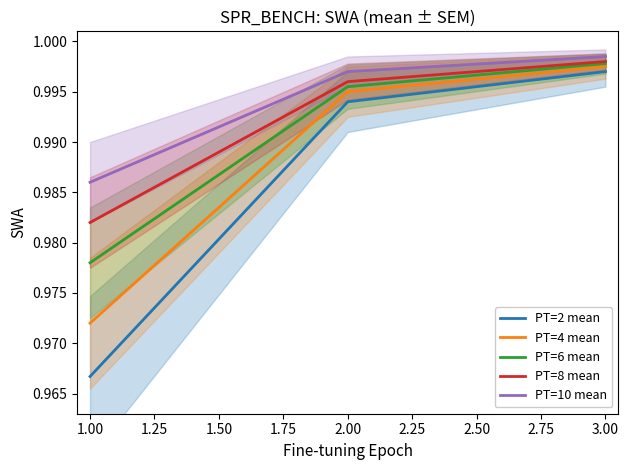

Rank the series by their maximum value, from highest to lowest.

PT=10 mean, PT=8 mean, PT=6 mean, PT=4 mean, PT=2 mean